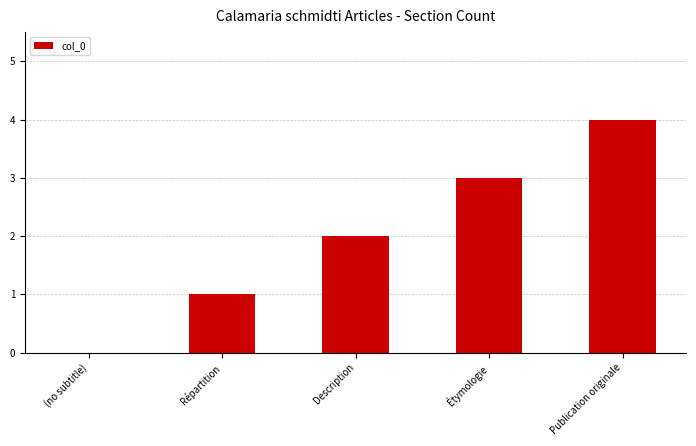

Reading left to right, what are all the values shown in this chart?

0	1	2	3	4